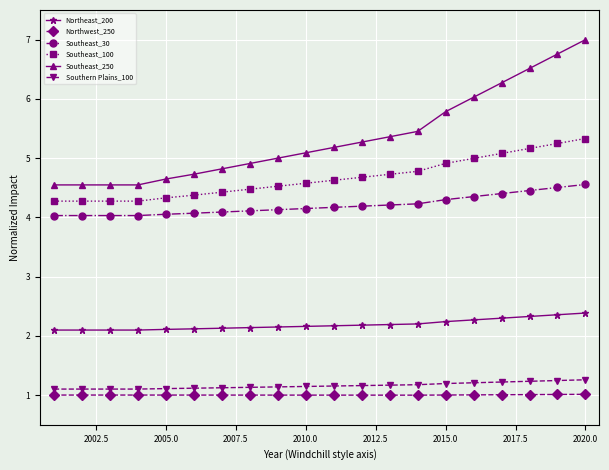

What is the greatest value displayed?

7.0